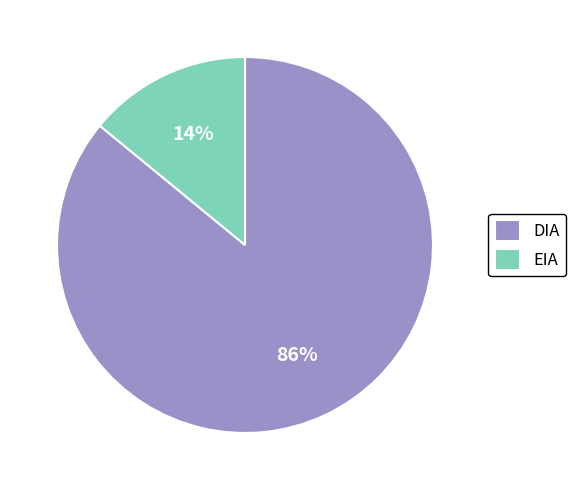

True or false: EIA accounts for 14% of the total.

True